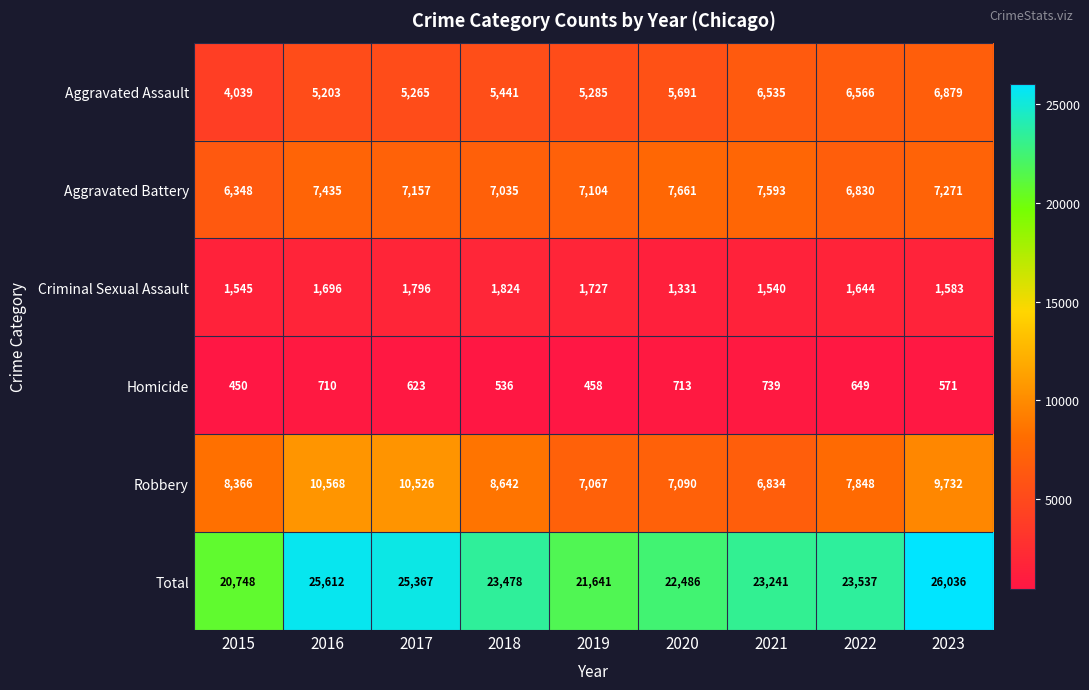

Rank the series at 2017 from highest to lowest value.

Total, Robbery, Aggravated Battery, Aggravated Assault, Criminal Sexual Assault, Homicide